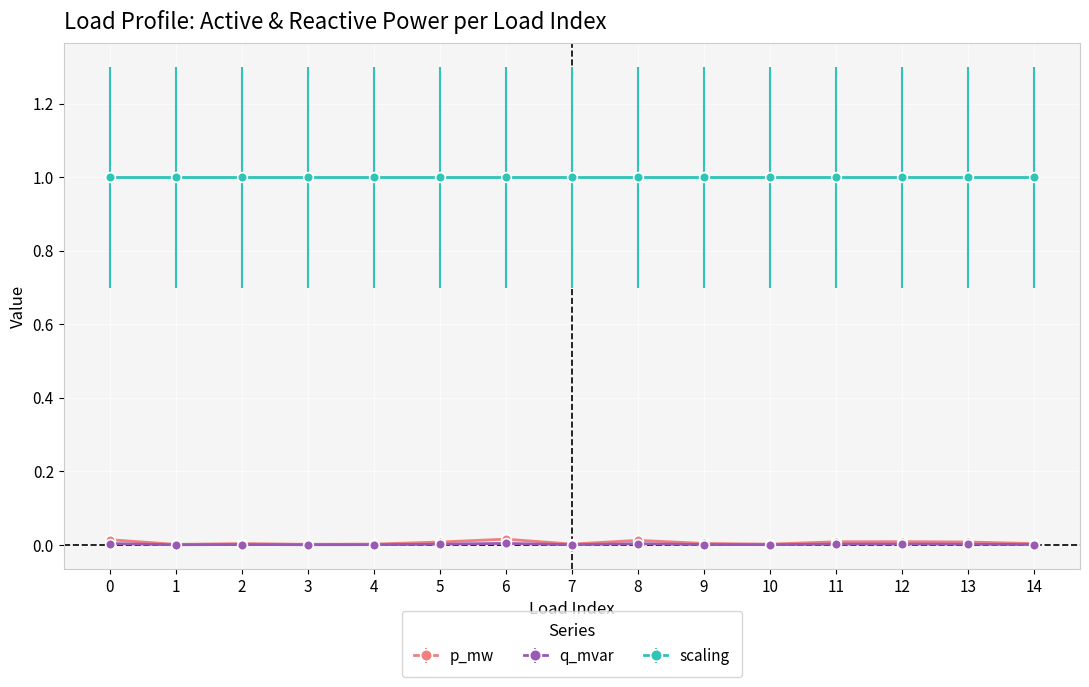

Is the value of q_mvar at 4 greater than the value of scaling at 14?

No